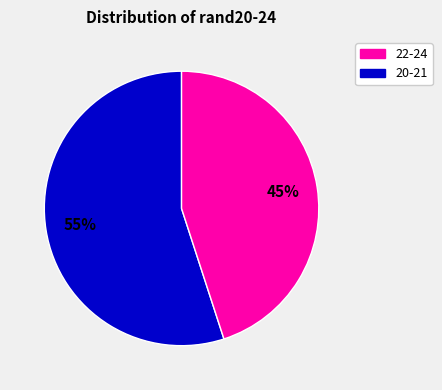

To the nearest percent, what is the difference between the largest and smallest slice percentages?

10%